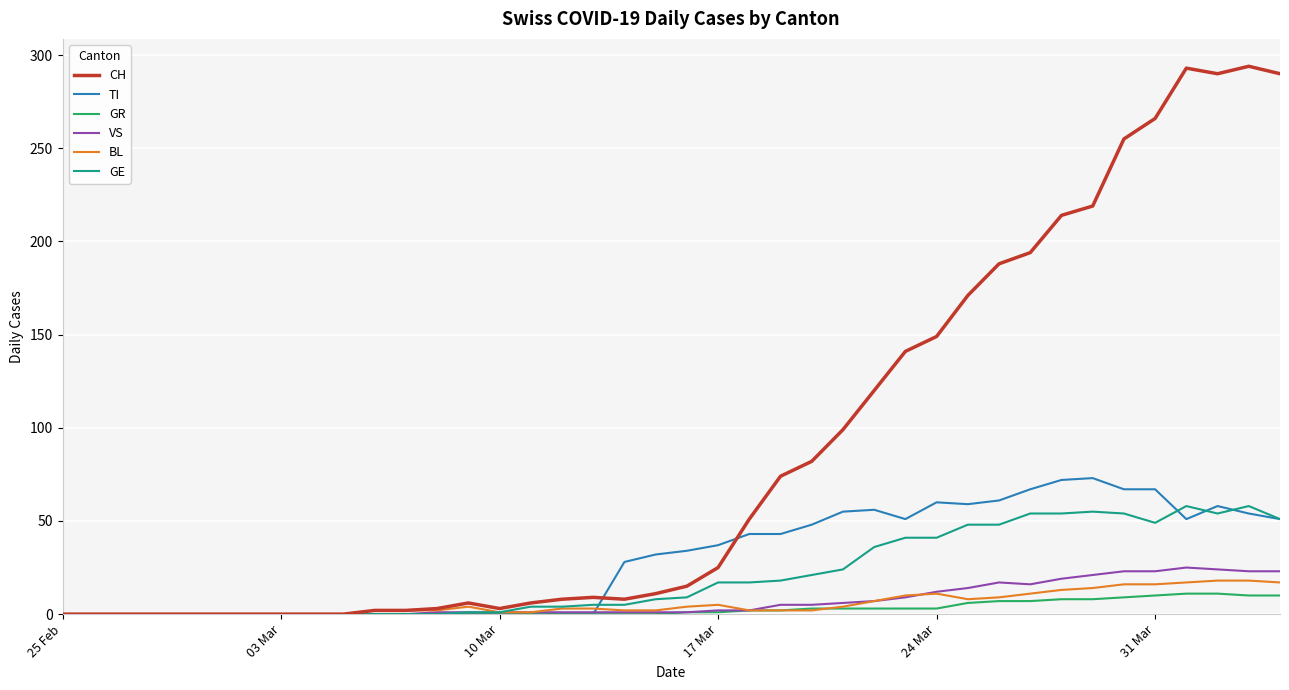

Which series has the largest range (max minus min)?

CH